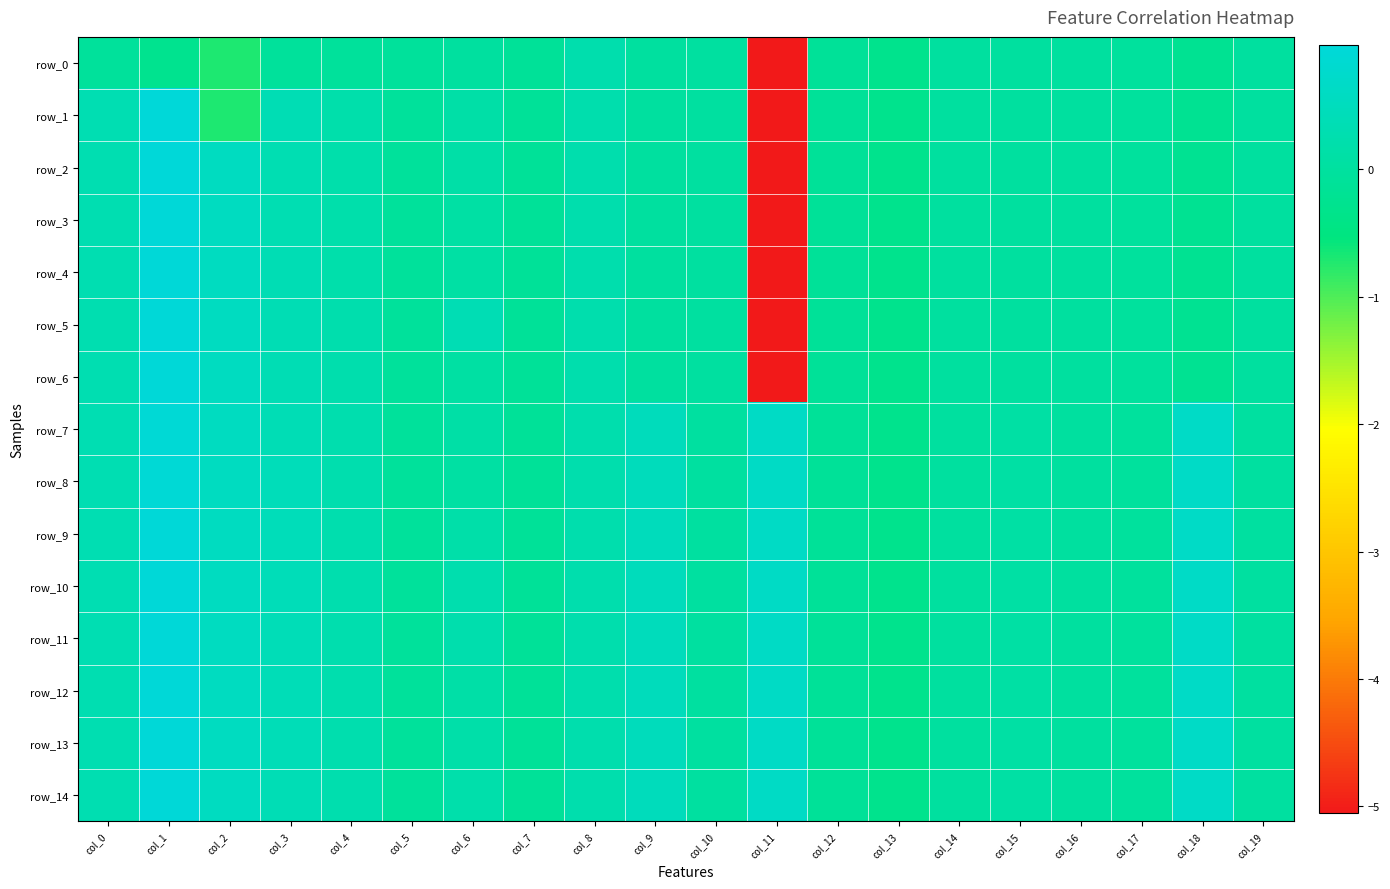

What is the spread (max minus min) of values at col_18?

0.9